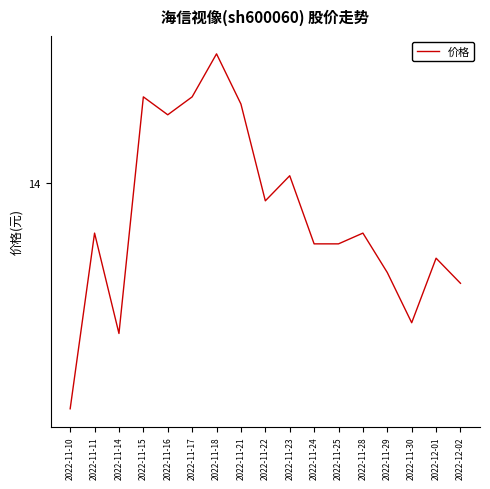

Does the chart have visible grid lines?

No